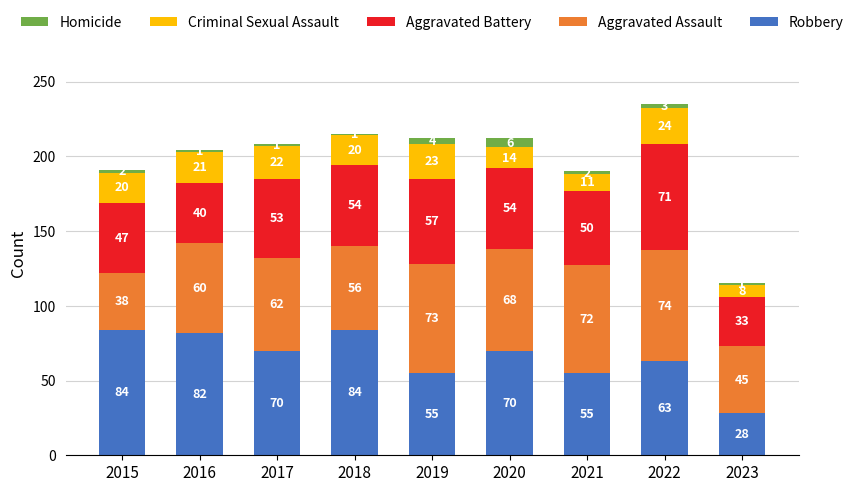

Is it true that Robbery equals 55 at 2021?

True